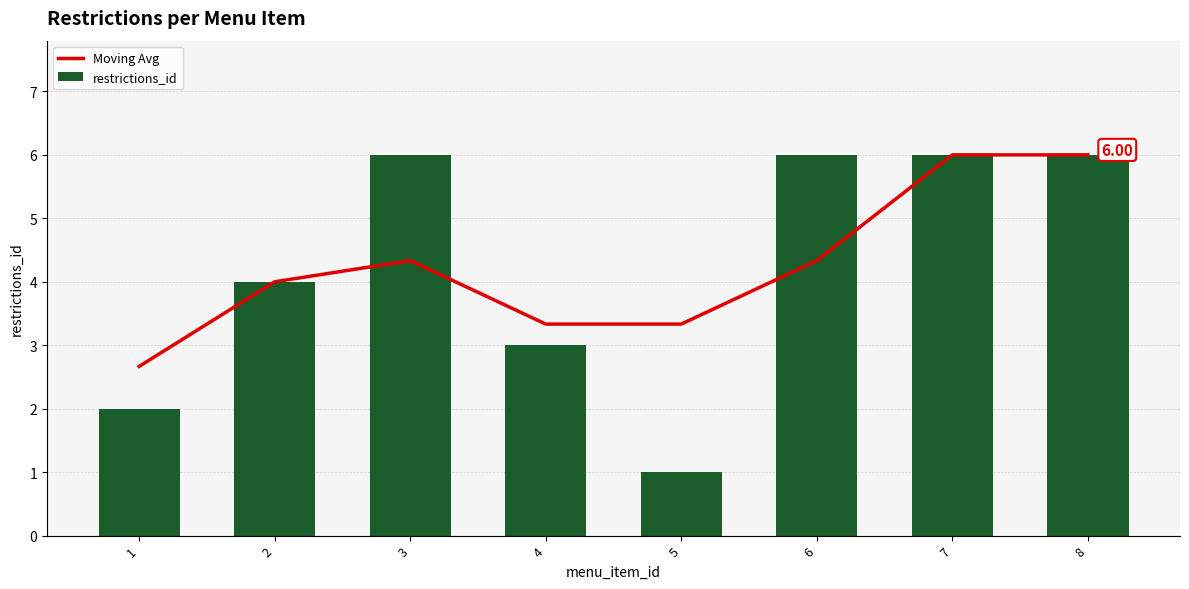

What is the sum of all restrictions_id values?

34